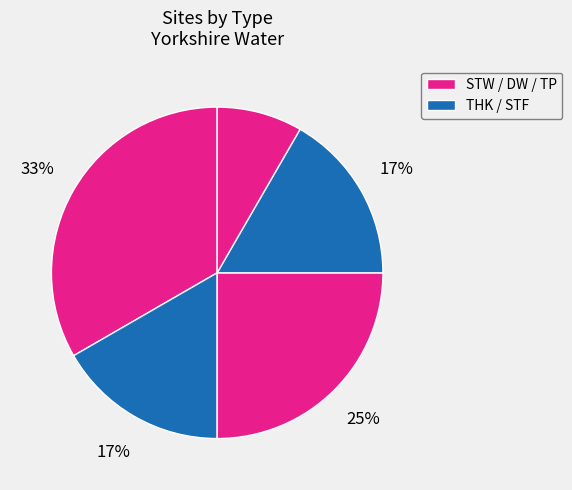

To the nearest percent, what is the difference between the largest and smallest slice percentages?

25%